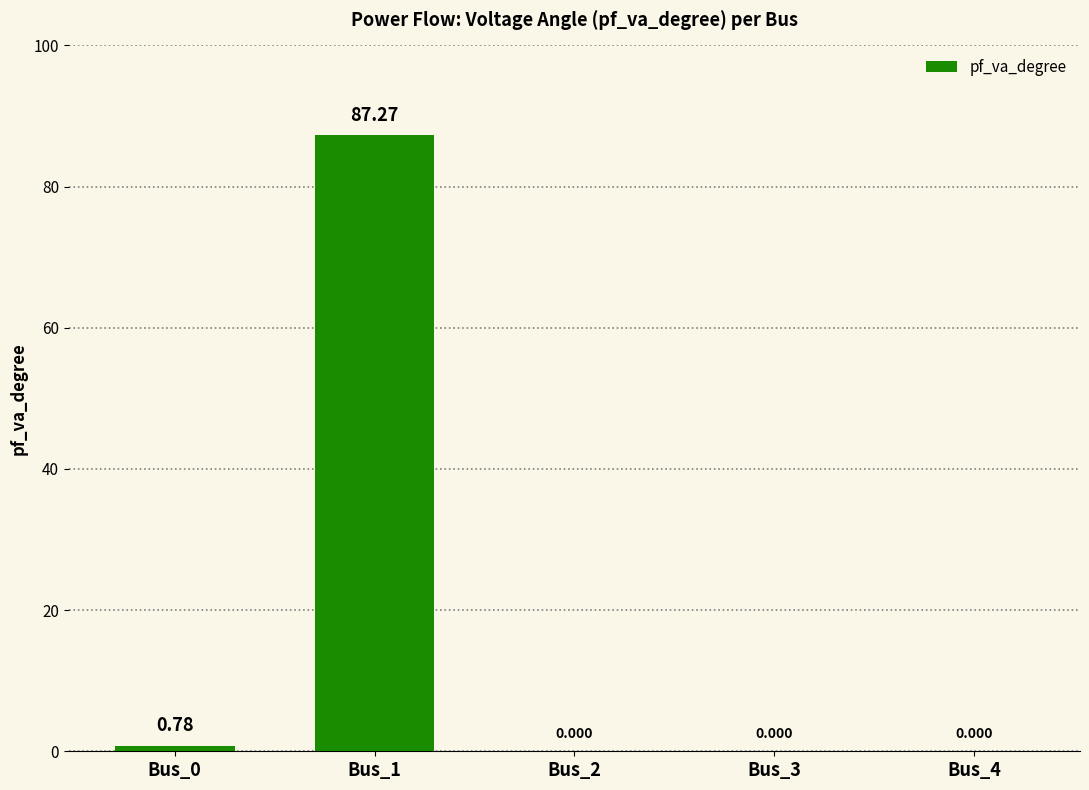

Reading right to left, transcribe all the data shown in this chart.

0.0	0.0	0.0	87.3	0.8